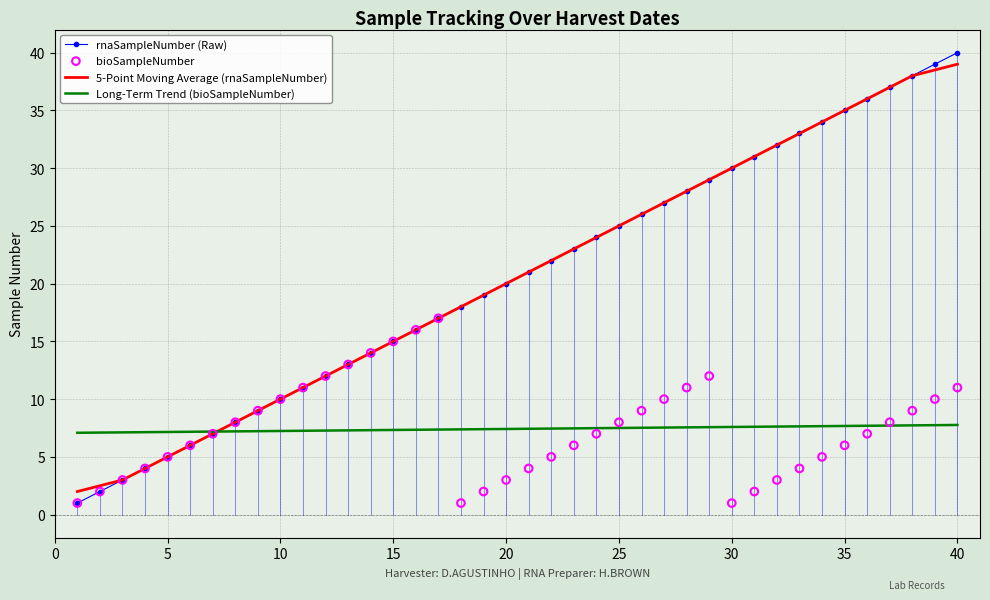

The value of 5-Point Moving Average (rnaSampleNumber) at 25 is 35.4. True or false?

False